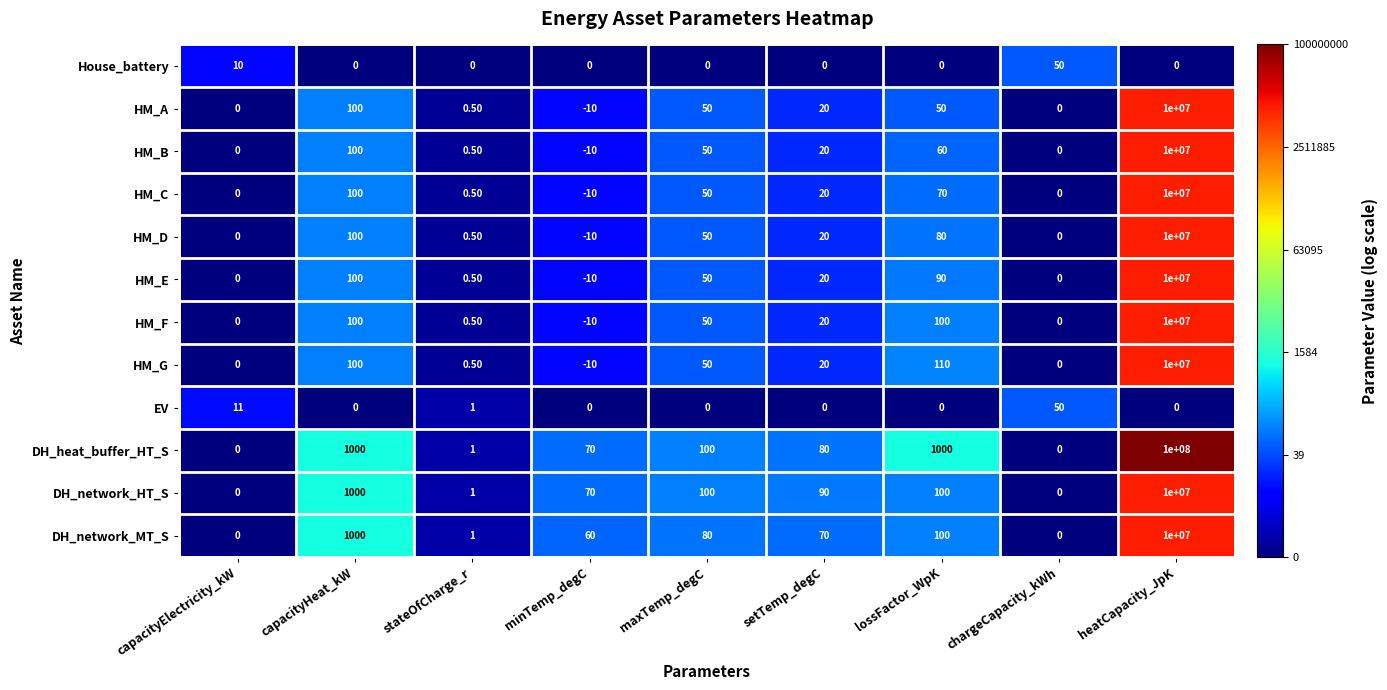

Which series changed the most between capacityHeat_kW and setTemp_degC?

DH_network_MT_S